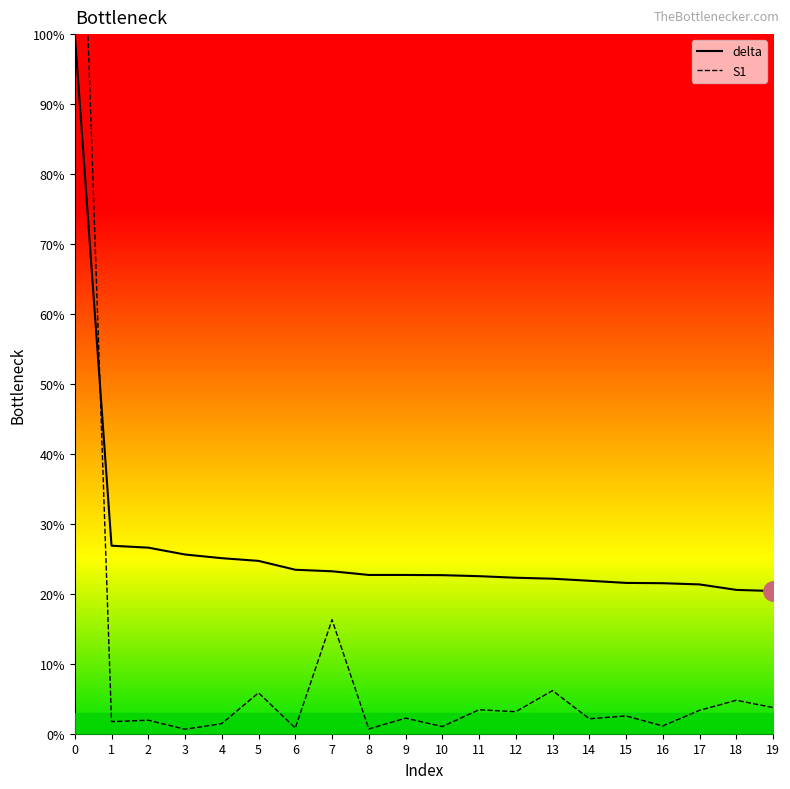

Reading left to right, extract all data points from this chart.

delta: 1.0	0.3	0.3	0.3	0.3	0.2	0.2	0.2	0.2	0.2	0.2	0.2	0.2	0.2	0.2	0.2	0.2	0.2	0.2	0.2
S1: 1.5	0.0	0.0	0.0	0.0	0.1	0.0	0.2	0.0	0.0	0.0	0.0	0.0	0.1	0.0	0.0	0.0	0.0	0.0	0.0